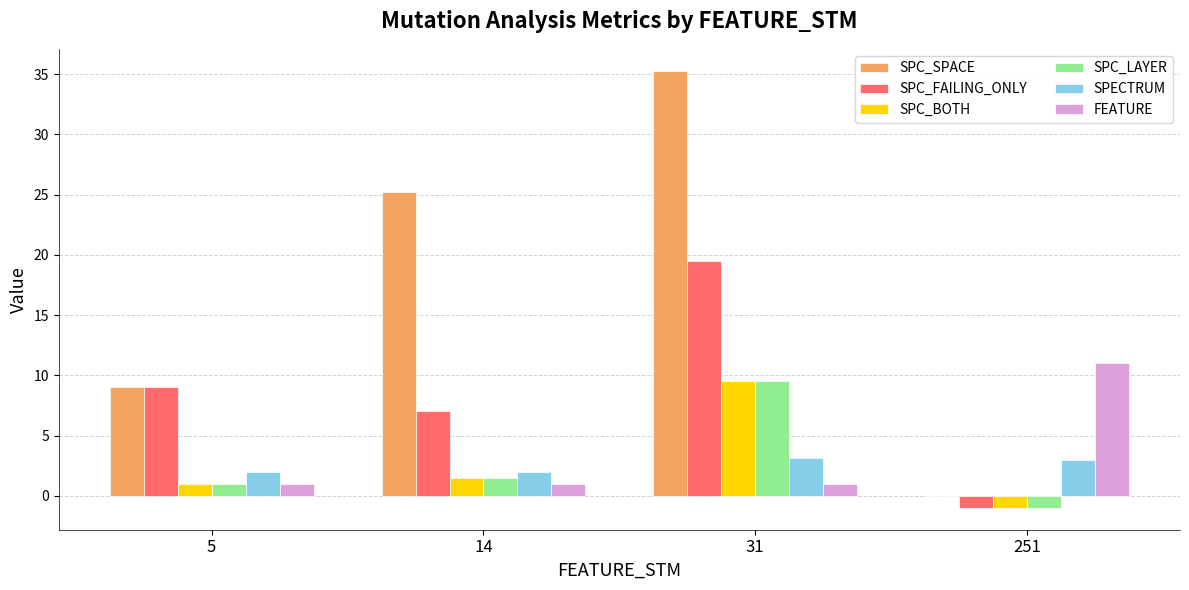

What is the approximate value of FEATURE at 251?

11.0